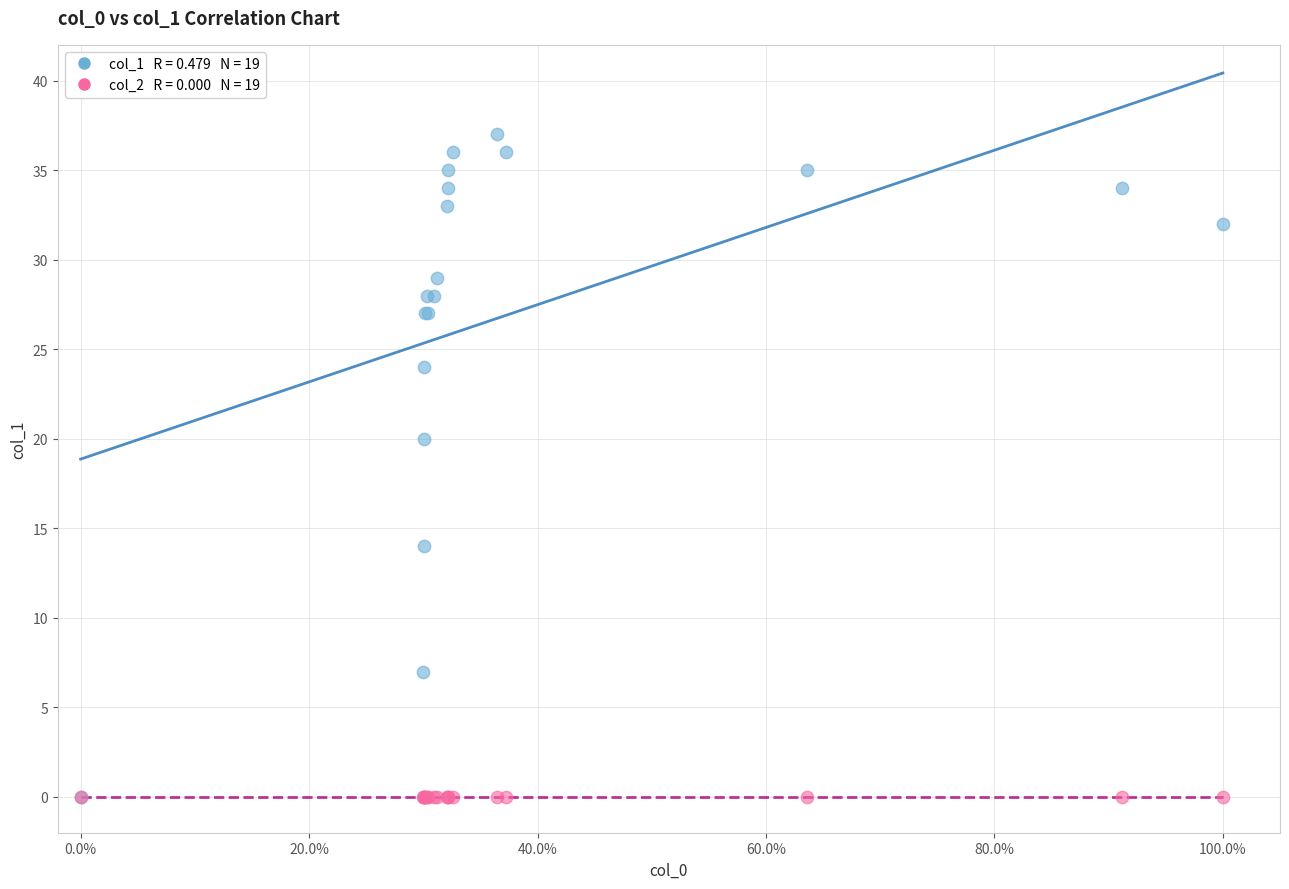

Across all series, what Y value is closest to 18?

20